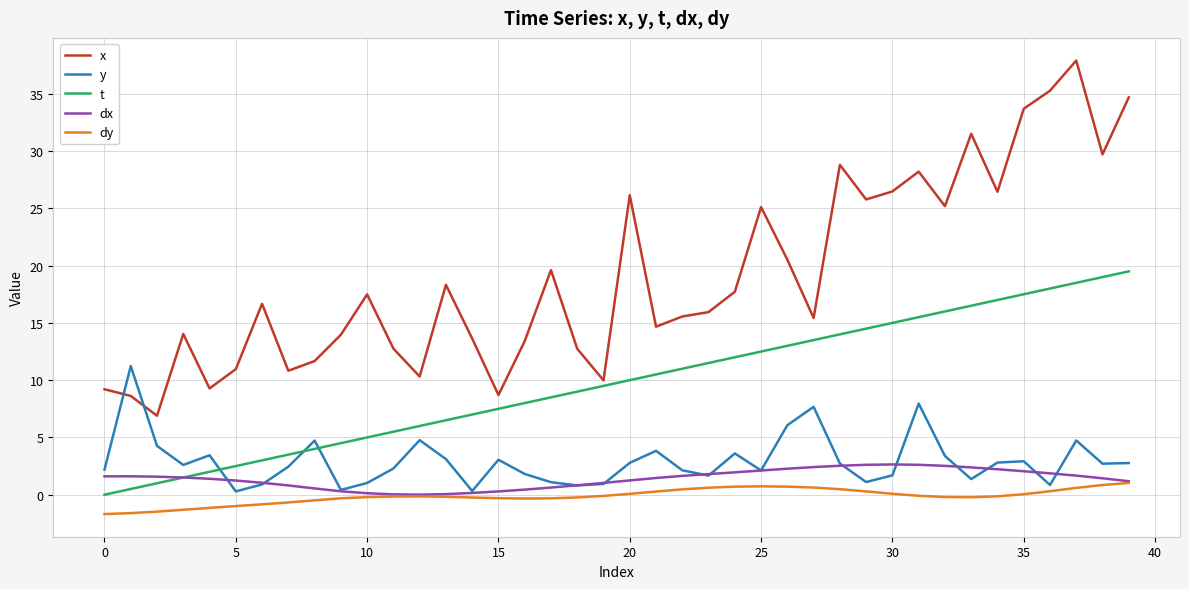

True or false: x and dx cross at least once.

False